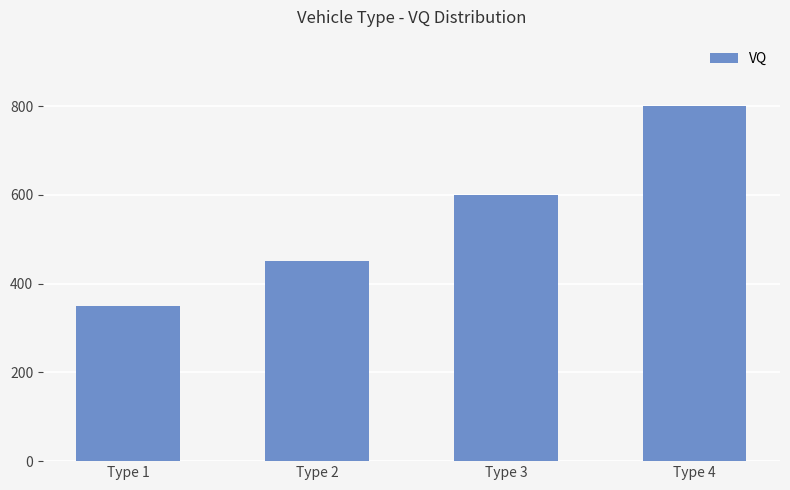

What is the sum of the values at Type 3 and Type 2?

1050